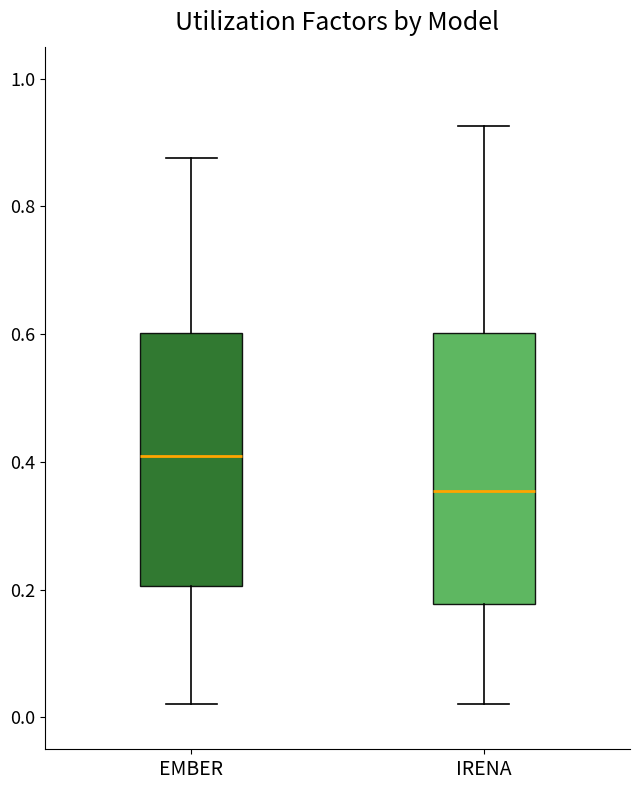

Which box has the highest median line?

EMBER